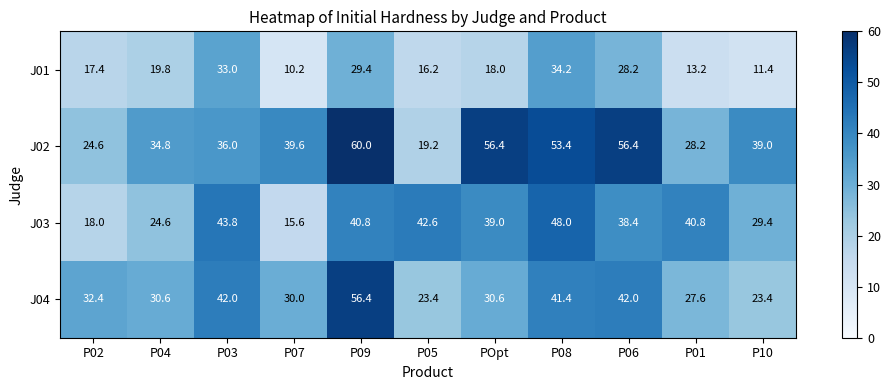

At how many categories does at least one series exceed 22?

11